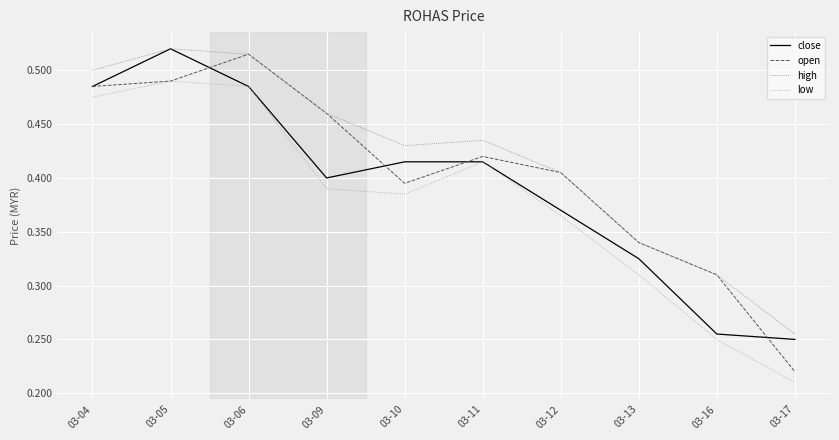

What are all the series names shown in the legend?

close, open, high, low